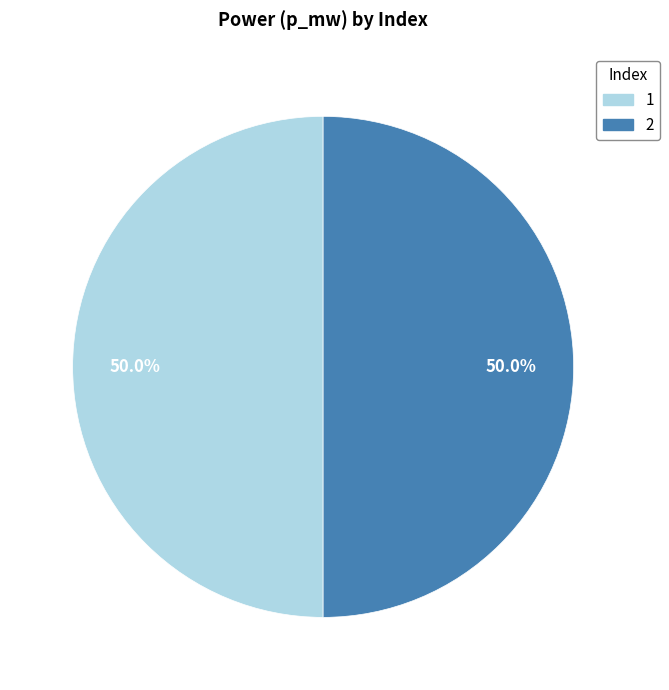

What portion of the pie excludes 1?

50.0%